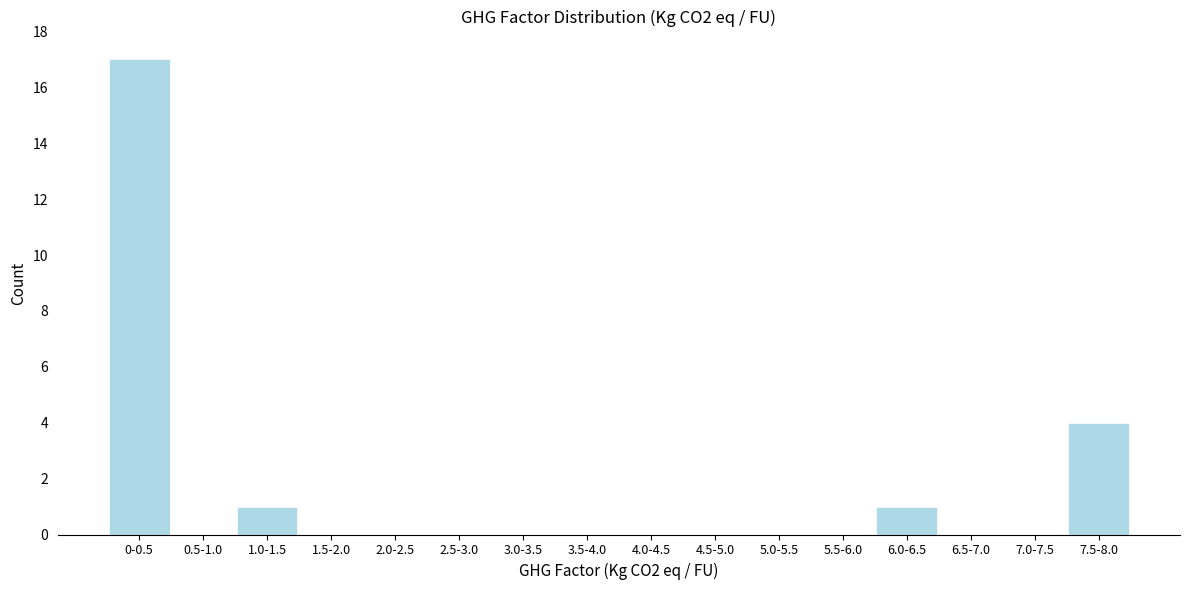

Reading right to left, list all the values displayed in this chart.

7.5-8.0=4	7.0-7.5=0	6.5-7.0=0	6.0-6.5=1	5.5-6.0=0	5.0-5.5=0	4.5-5.0=0	4.0-4.5=0	3.5-4.0=0	3.0-3.5=0	2.5-3.0=0	2.0-2.5=0	1.5-2.0=0	1.0-1.5=1	0.5-1.0=0	0-0.5=17